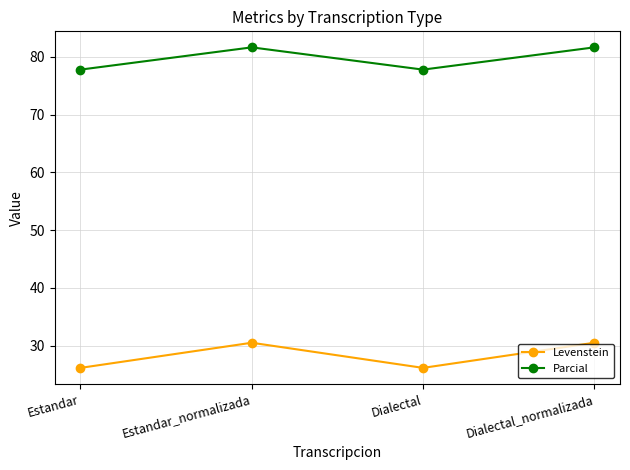

How many values in the Levenstein series are below 30?

2